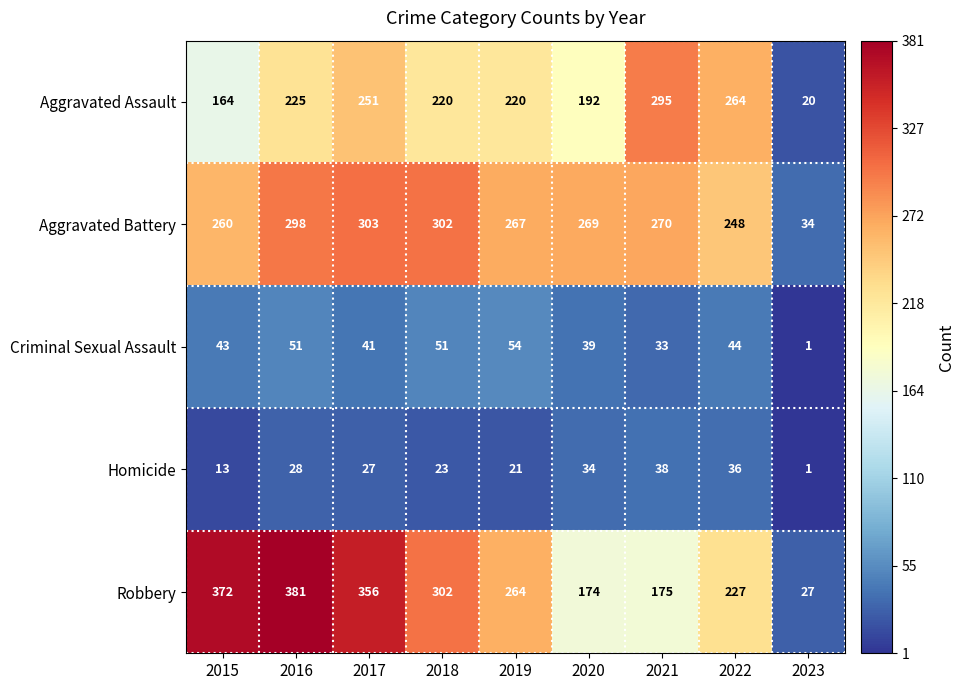

Which category has the highest value across all series?

2016